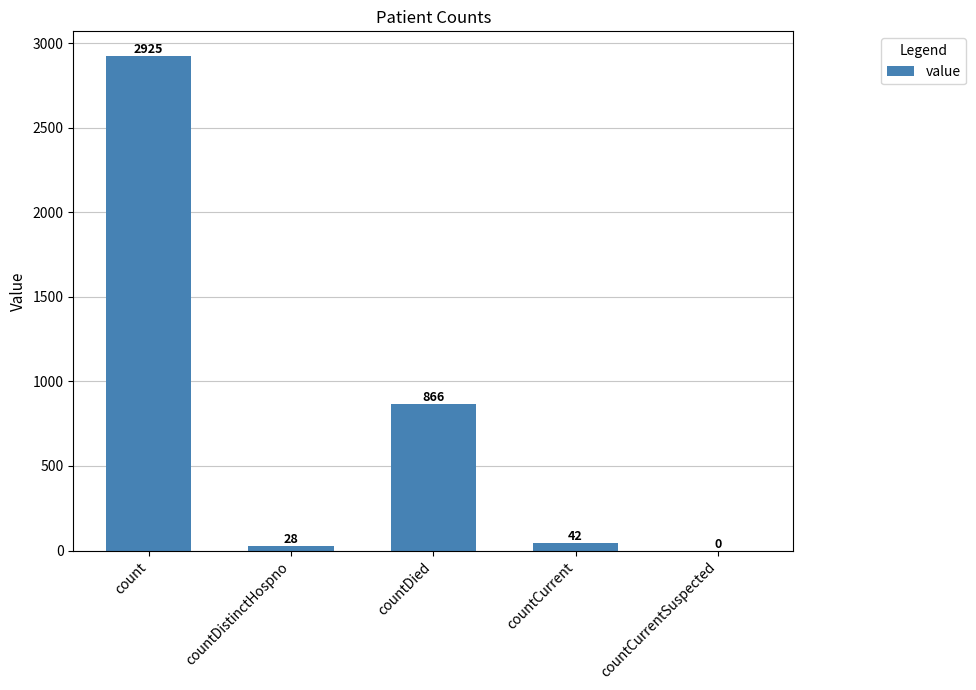

Which category has the highest value across all series?

count